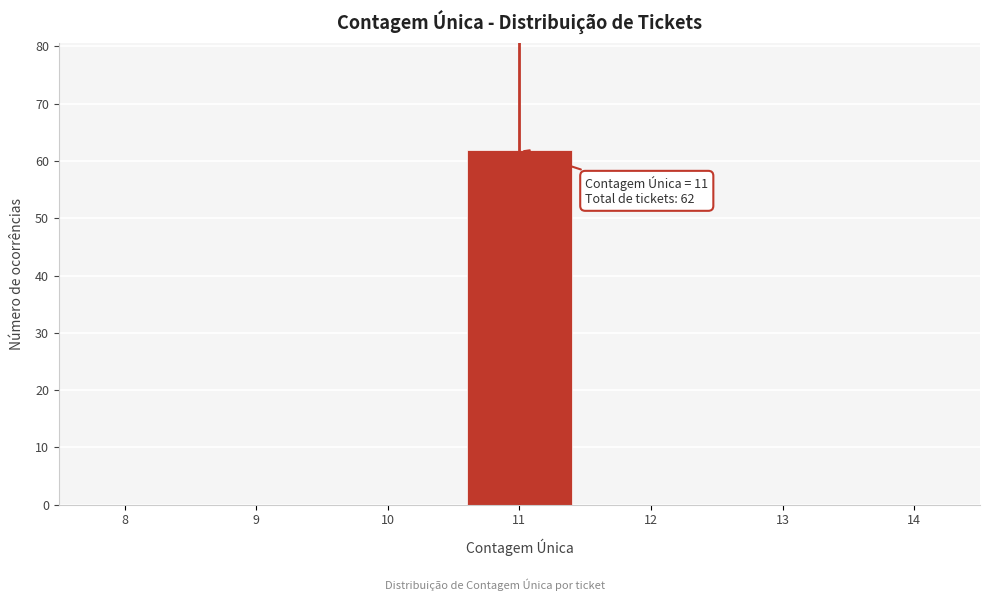

Reading left to right, extract all data points from this chart.

8=0	9=0	10=0	11=62	12=0	13=0	14=0